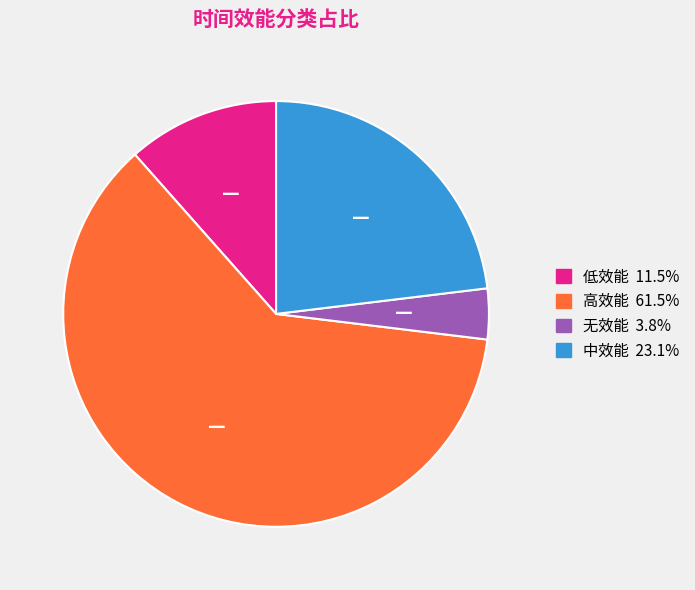

Is there any slice that represents more than half of the pie?

Yes